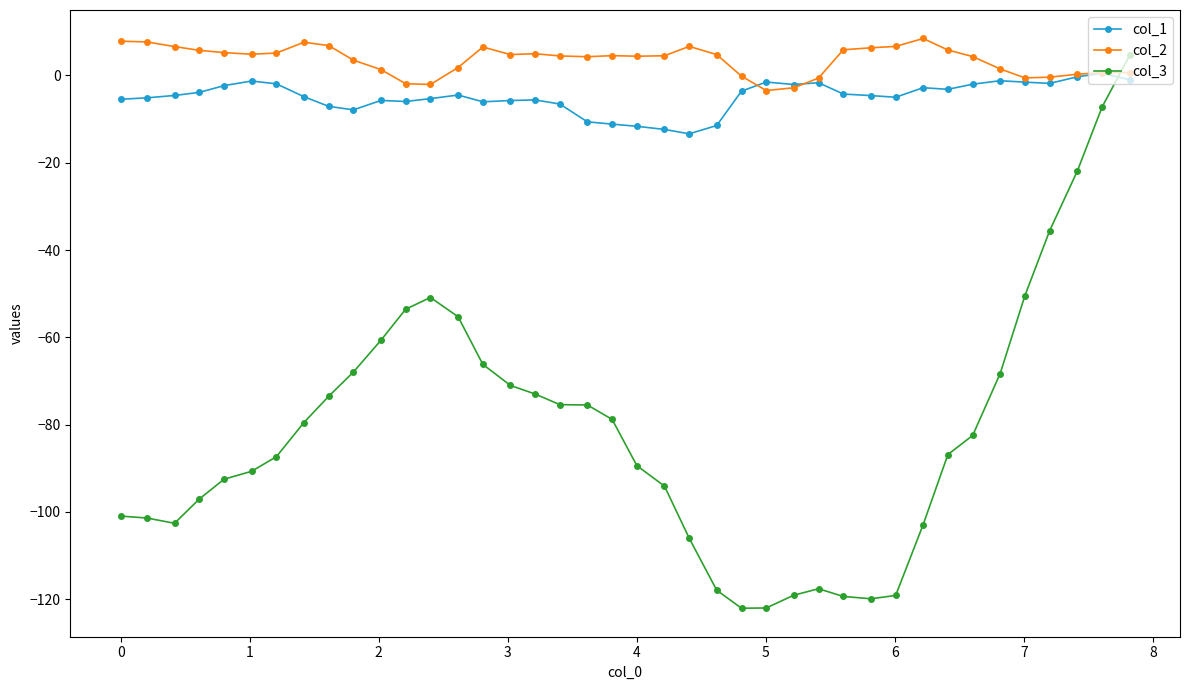

Which series has the largest total across all categories?

col_2